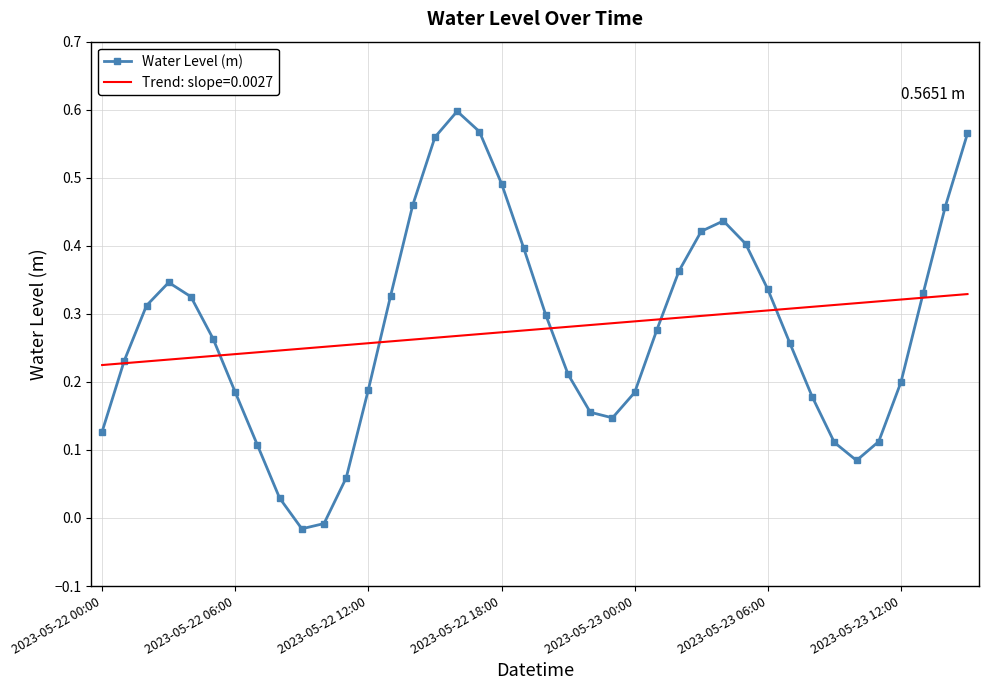

List the series in order of their peak value, highest first.

Water Level (m), Trend: slope=0.0027